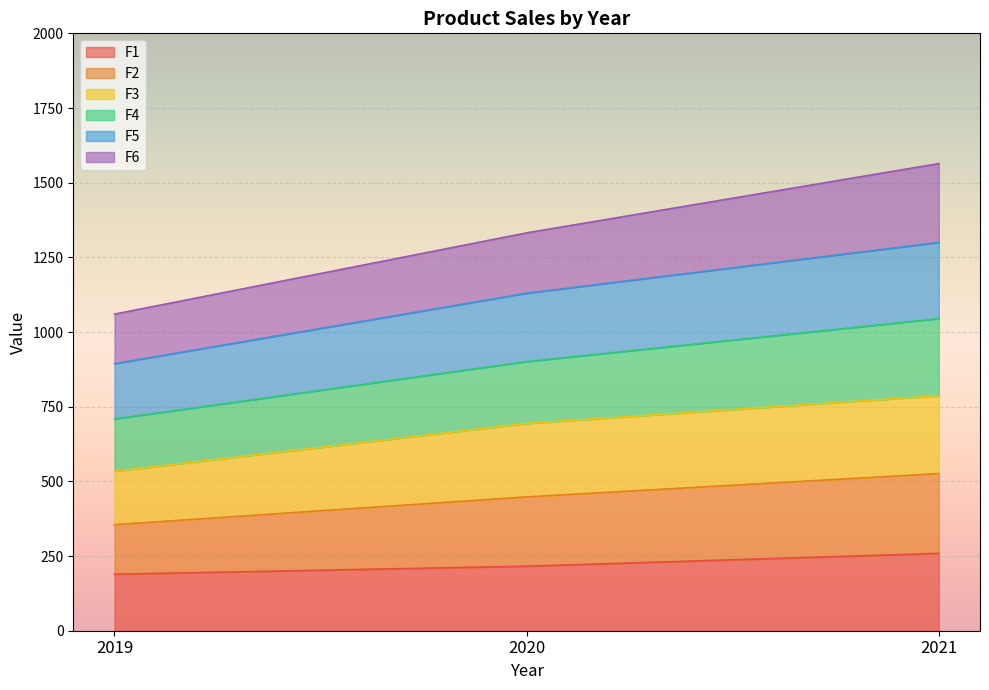

What is the highest value of the F1 series?

259